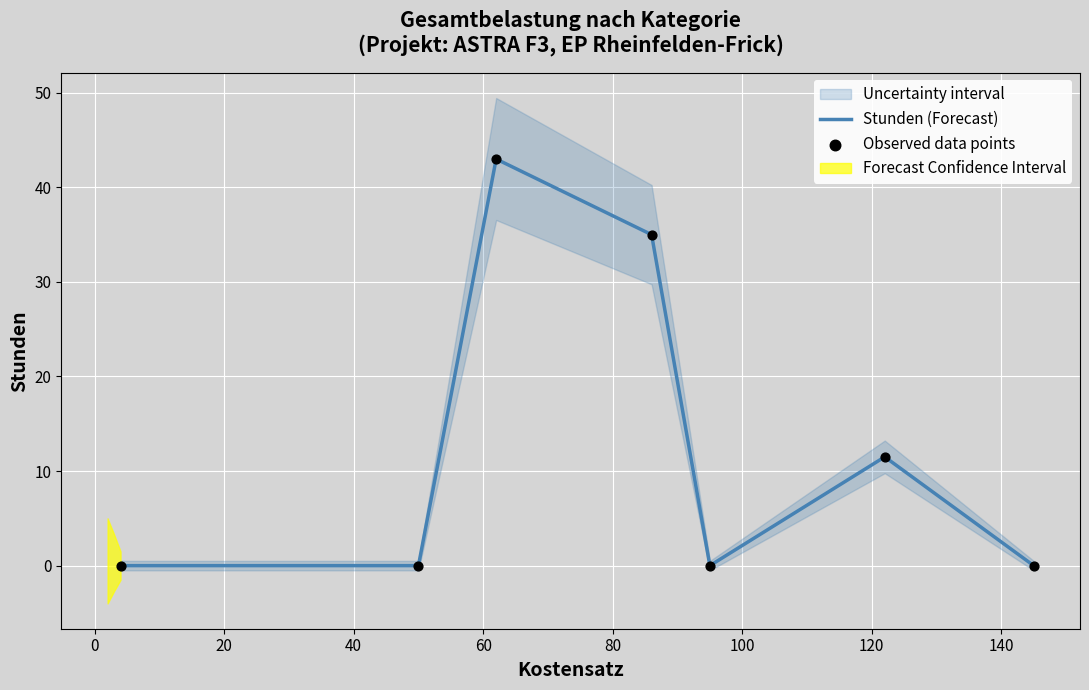

Is the value of Stunden (Forecast) at 80 greater than the value of Observed data points at 20?

No